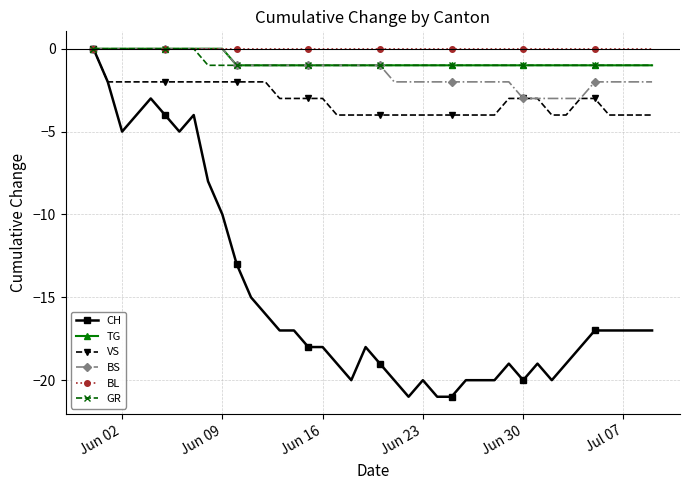

What is the value of the CH point at the 24th from the left?

-20